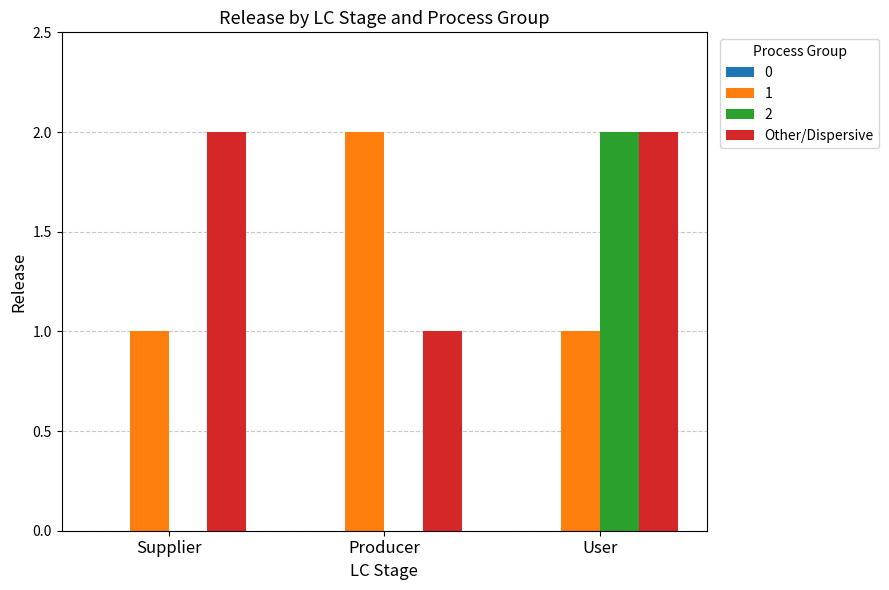

What is the sum of all Other/Dispersive values?

5